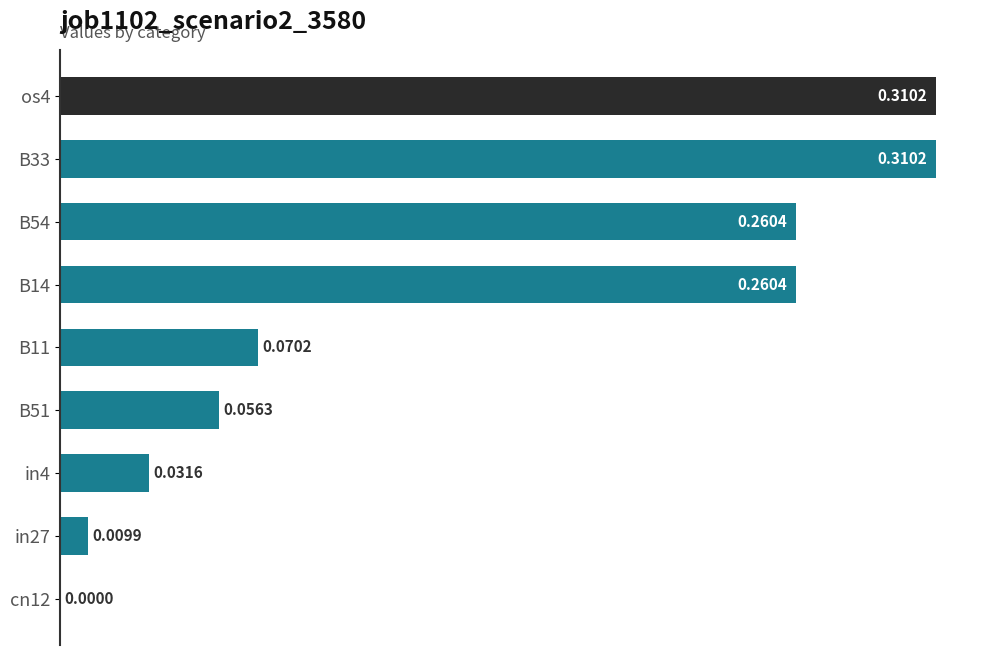

What is the sum of all values?

1.3